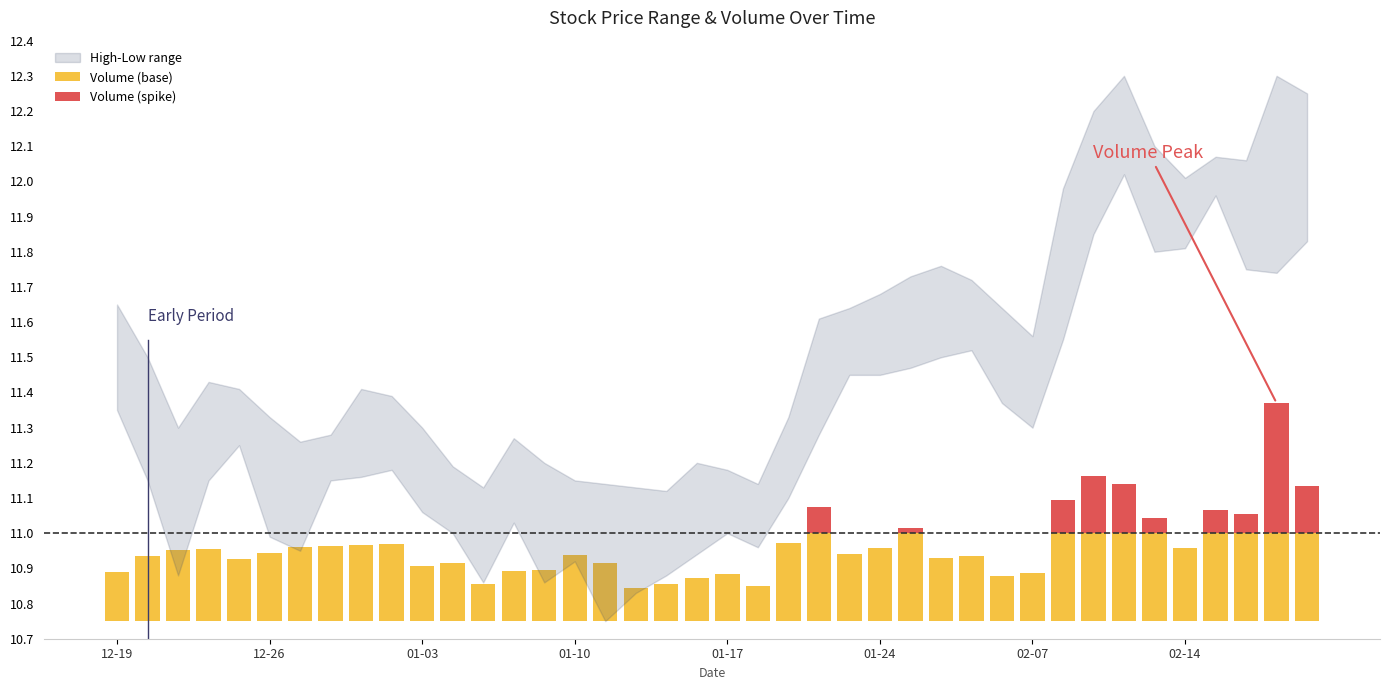

What is the difference between the second highest and second lowest values in the Volume (base) series?

0.1